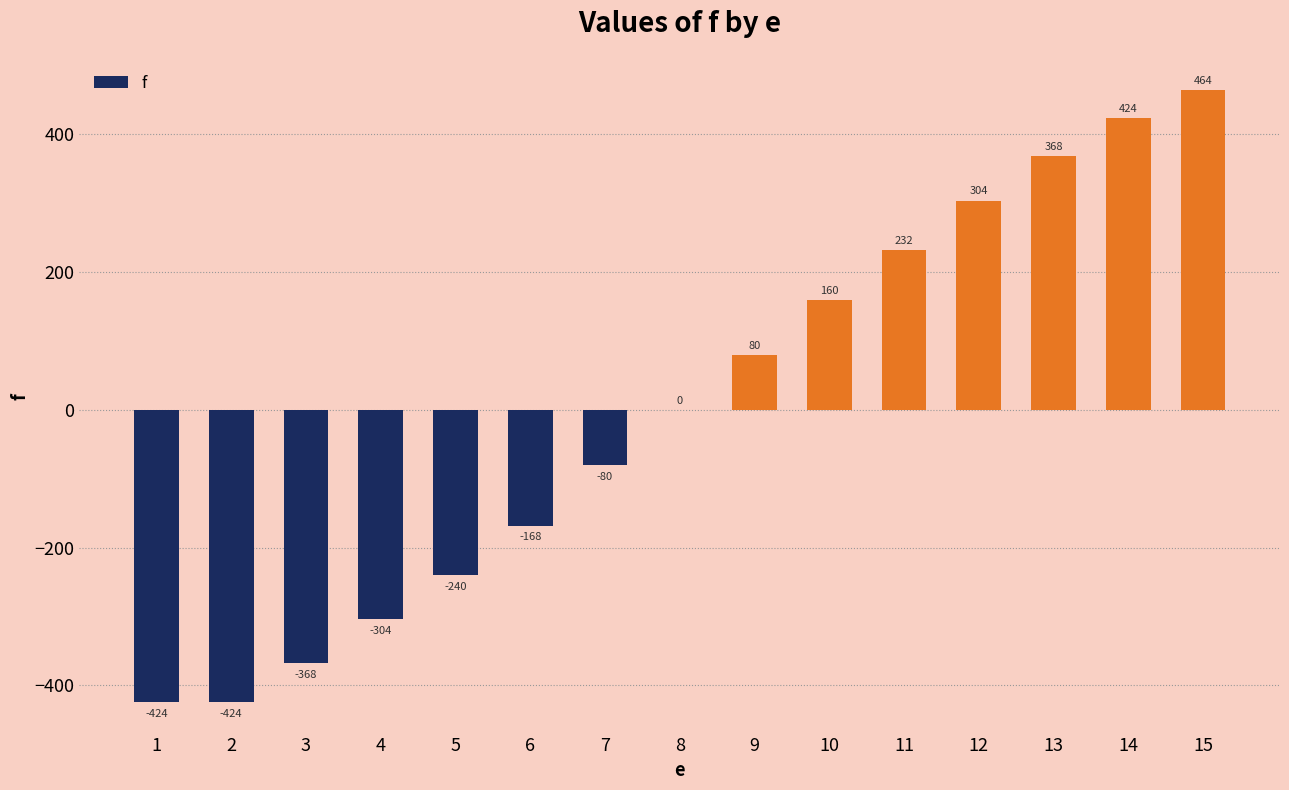

What is the maximum value shown in the chart?

464